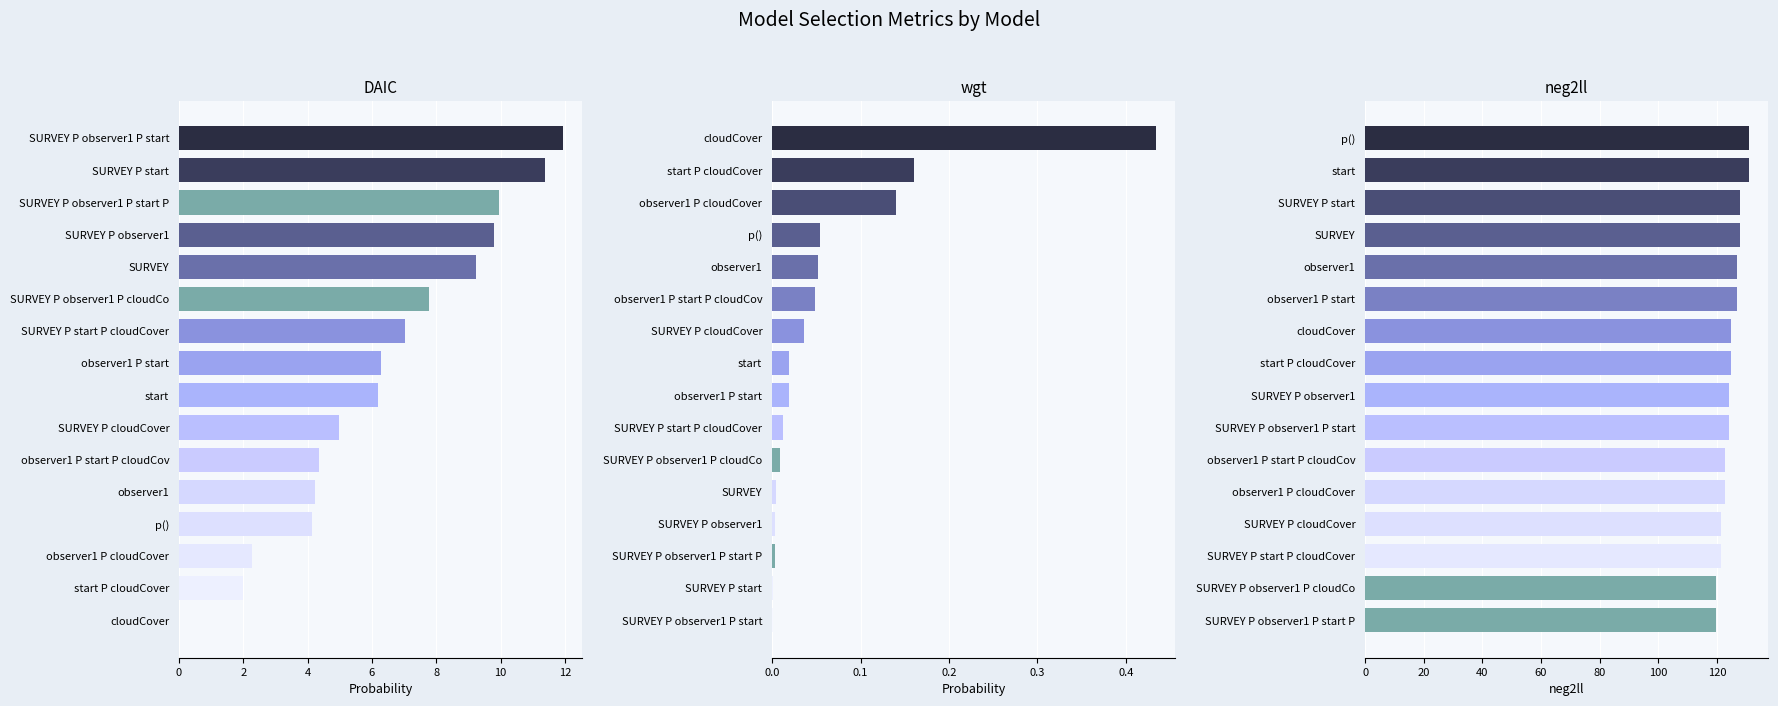

How many bars are there in each group?

3